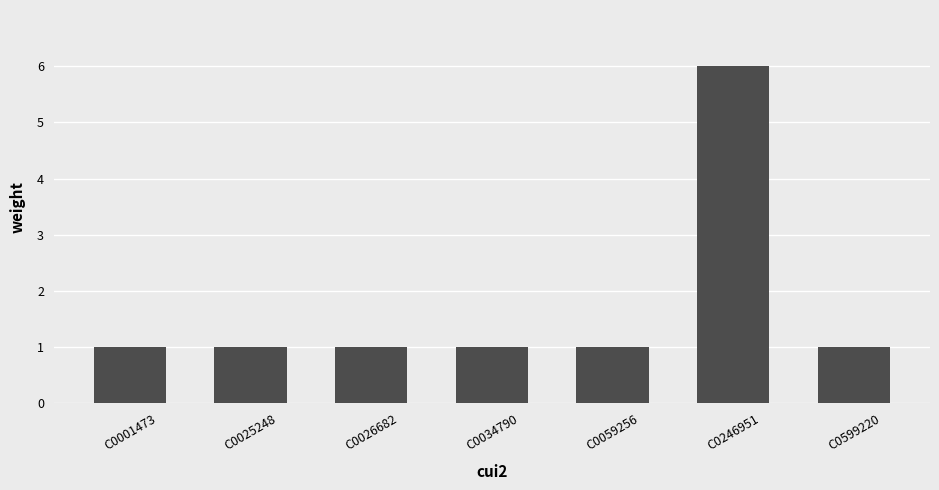

Is it true that the value at C0034790 is 1?

True